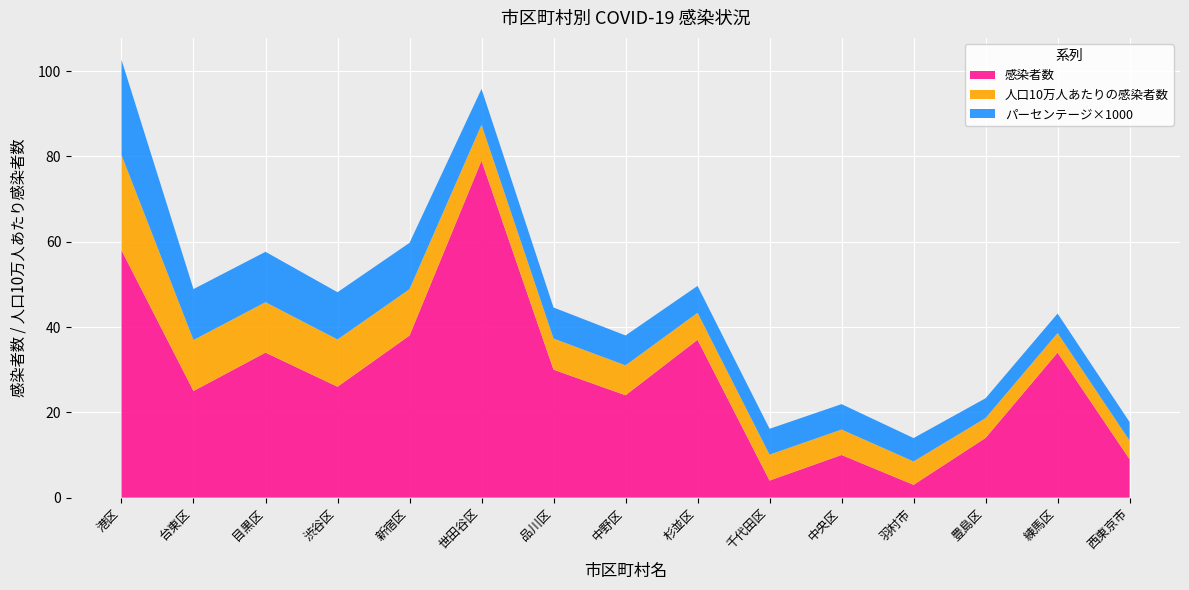

Reading right to left, extract all data points from this chart.

感染者数: 9.0	34.0	14.0	3.0	10.0	4.0	37.0	24.0	30.0	79.0	38.0	26.0	34.0	25.0	58.0
パーセンテージ×1000: 4.4	4.6	4.7	5.5	6.0	6.1	6.3	7.0	7.3	8.4	10.9	11.1	11.8	11.9	22.3
人口10万人あたりの感染者数: 4.4	4.6	4.7	5.5	6.0	6.1	6.3	7.0	7.3	8.4	10.9	11.1	11.8	11.9	22.3